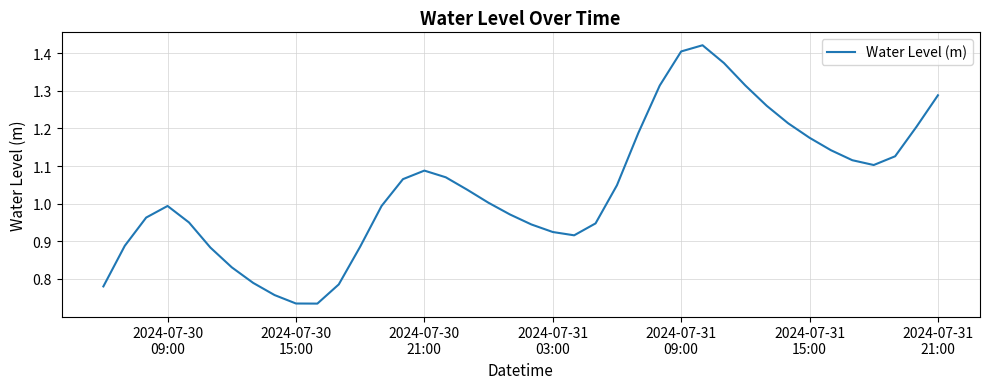

Reading left to right, list all the values displayed in this chart.

0.8	0.9	1.0	1.0	1.0	0.9	0.8	0.8	0.8	0.7	0.7	0.8	0.9	1.0	1.1	1.1	1.1	1.0	1.0	1.0	0.9	0.9	0.9	0.9	1.0	1.2	1.3	1.4	1.4	1.4	1.3	1.3	1.2	1.2	1.1	1.1	1.1	1.1	1.2	1.3